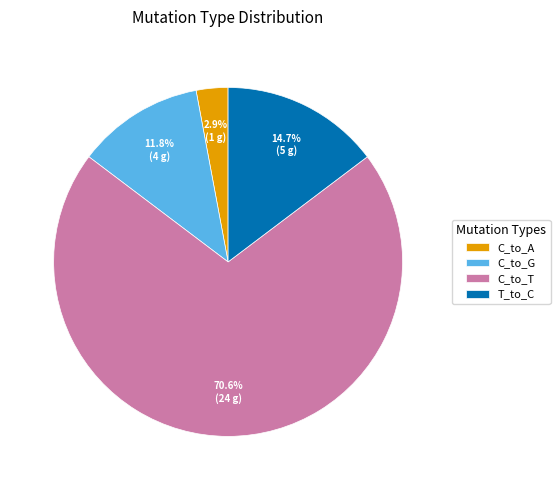

Is there any slice that represents more than half of the pie?

Yes